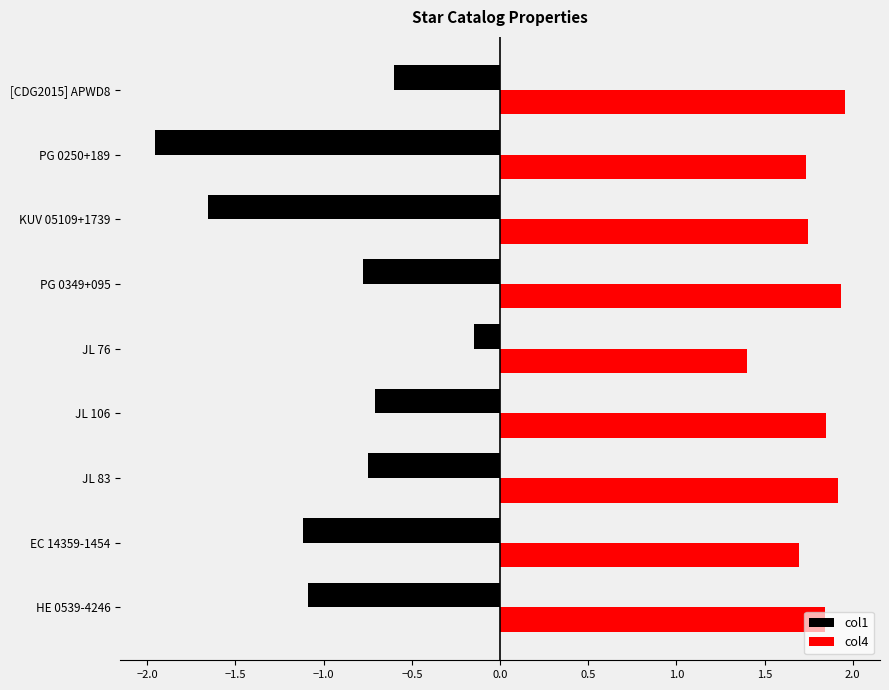

What is the difference between the maximum and second lowest values in the col1 series?

1.5